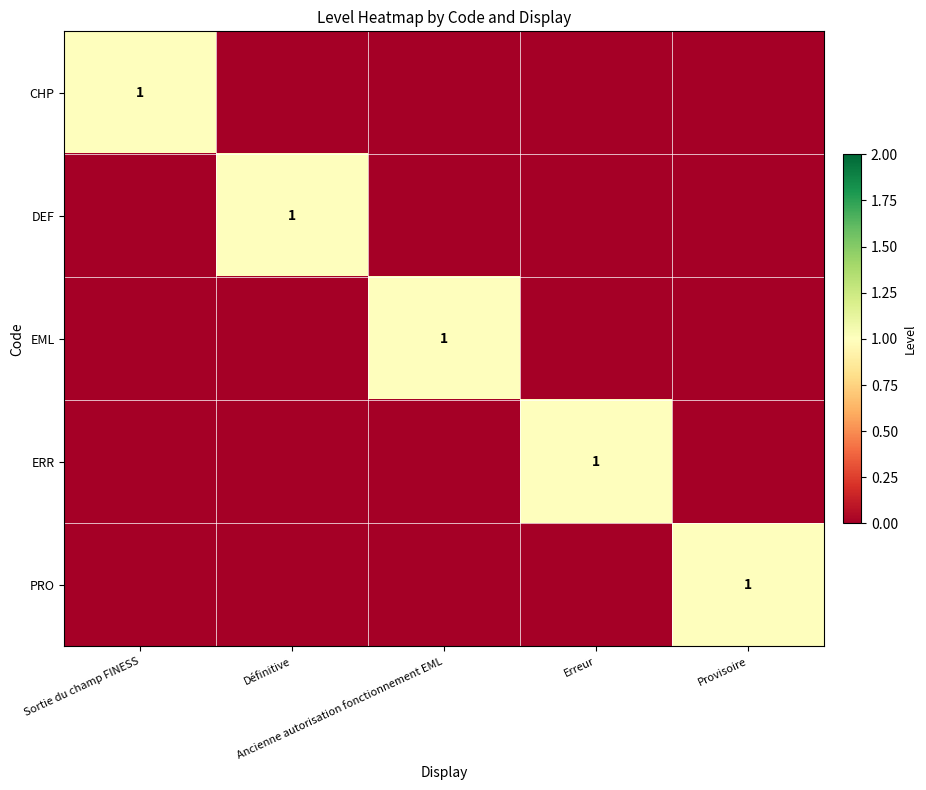

At how many categories does at least one series exceed 0?

5